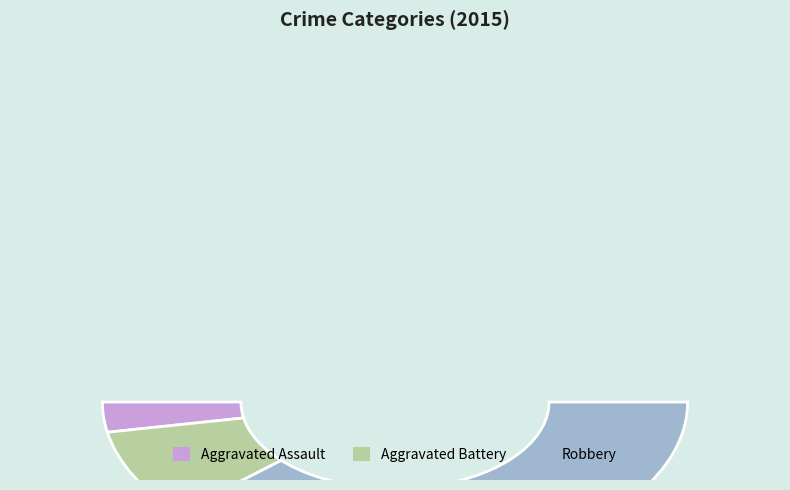

How many segments does this pie chart have?

3